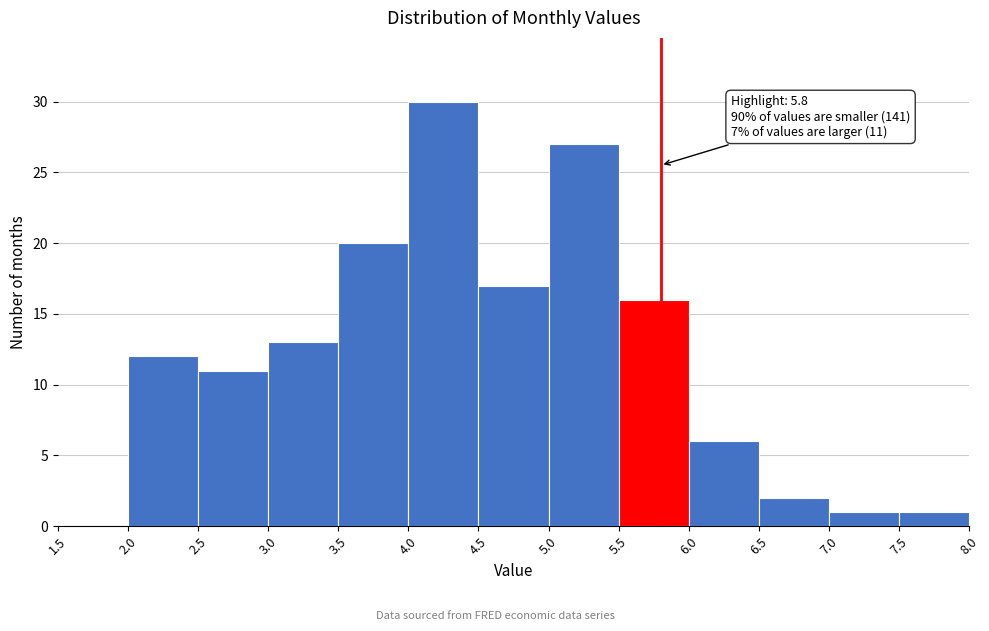

Which range on the x-axis has the tallest bar?

4.0 to 4.5